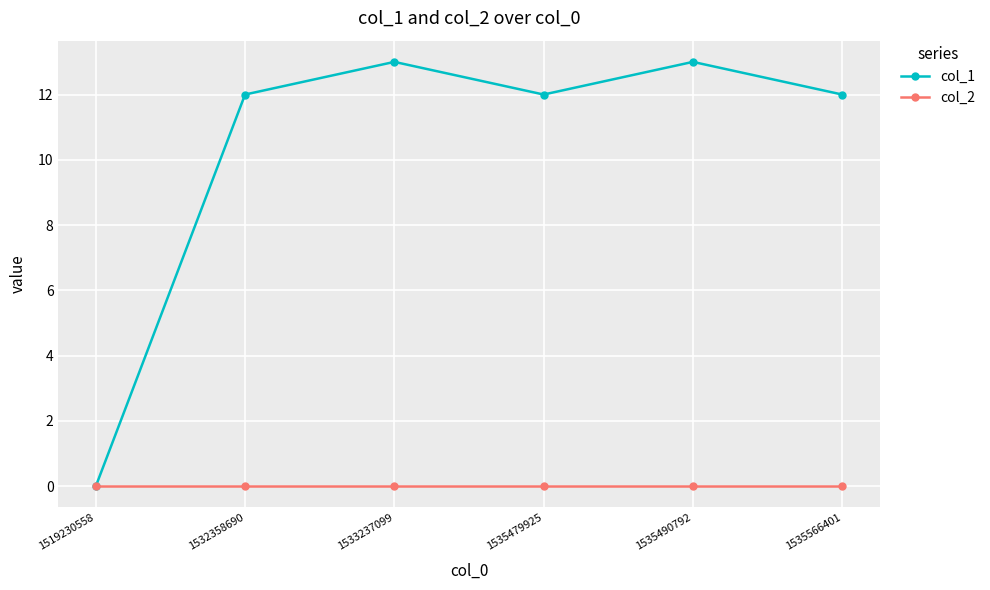

True or false: col_1 has a value of 6 at 1535566401.

False